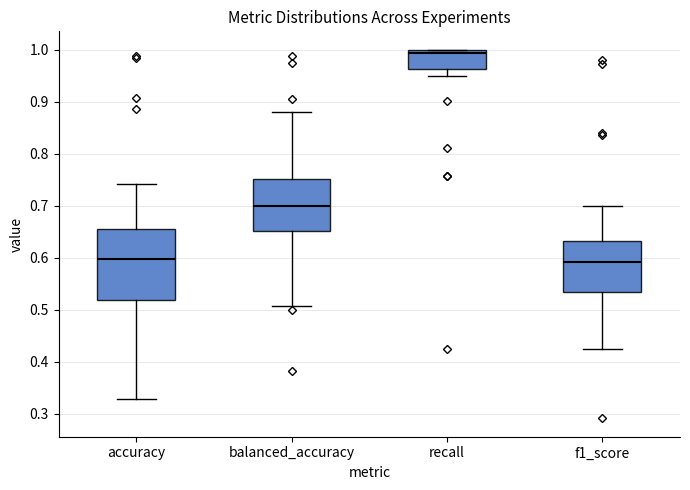

Reading left to right, transcribe this box plot: for each box, give where its median line is, the range the box spans, and where its two whiskers end, as read against the y-axis. The values are not printed on the chart, so give them approximately, as read against the axis.

accuracy: median 0.60, box 0.52 to 0.66, whiskers 0.33 to 0.74
balanced_accuracy: median 0.70, box 0.65 to 0.75, whiskers 0.51 to 0.88
recall: median 0.99, box 0.96 to 1.00, whiskers 0.95 to 1.00
f1_score: median 0.59, box 0.53 to 0.63, whiskers 0.43 to 0.70